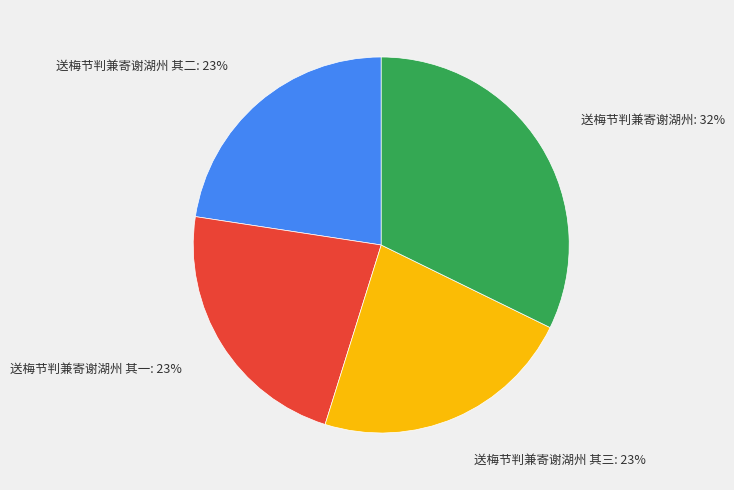

Which slice is the largest?

送梅节判兼寄谢湖州: 32%